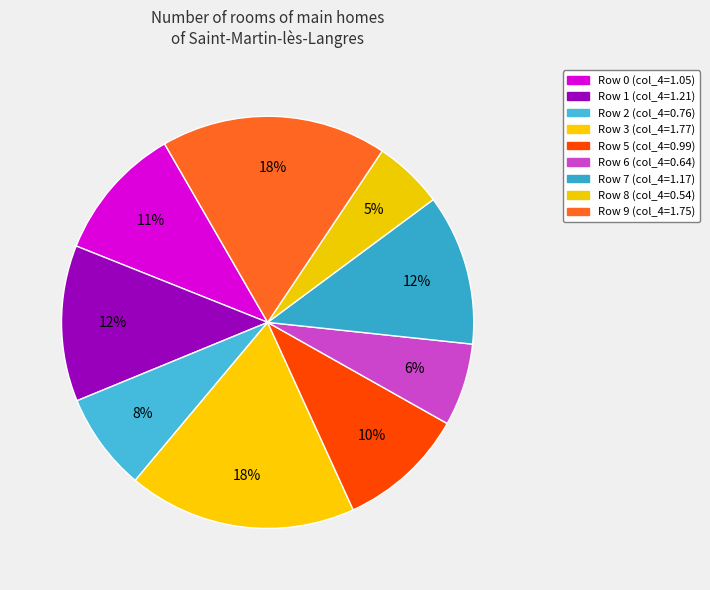

Which slice is the largest?

Row 3